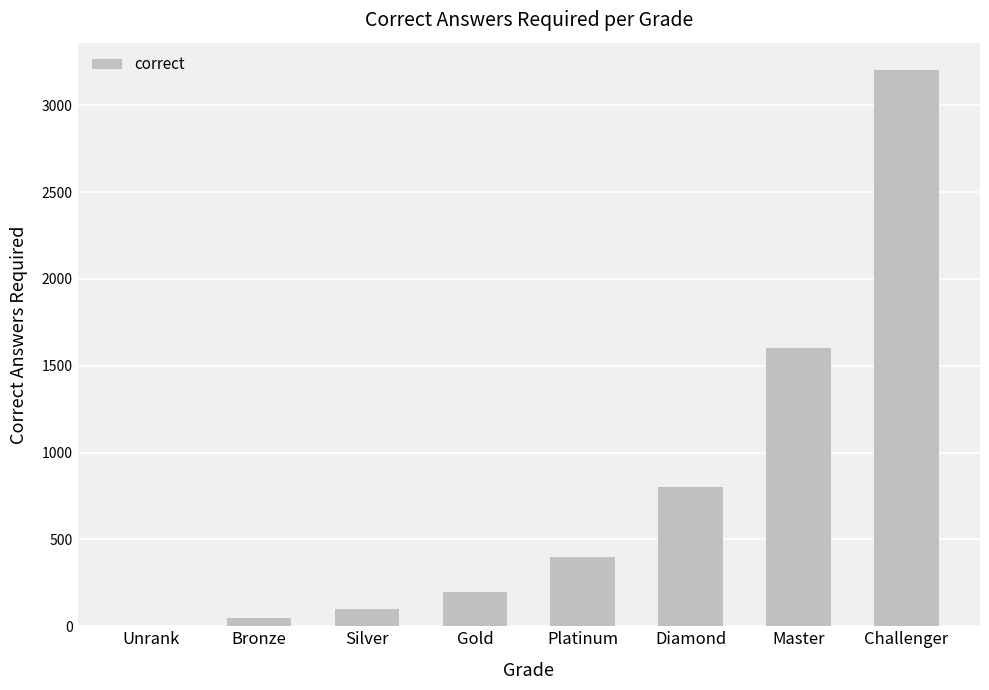

What is the change in value from Silver to Master?

+1500